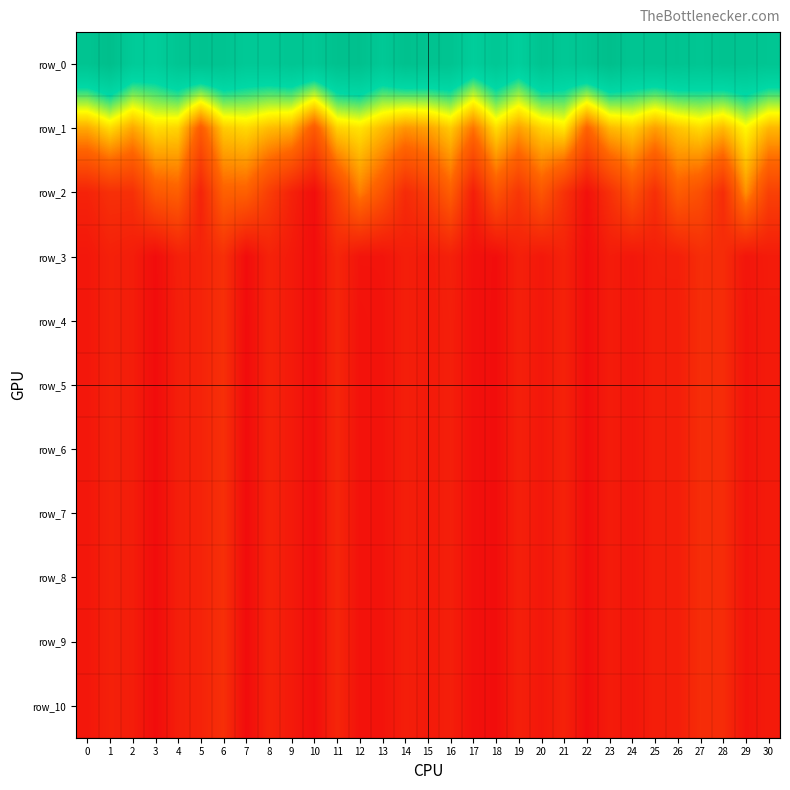

What is the difference between the row_2 values at 26 and 10?

4460.3